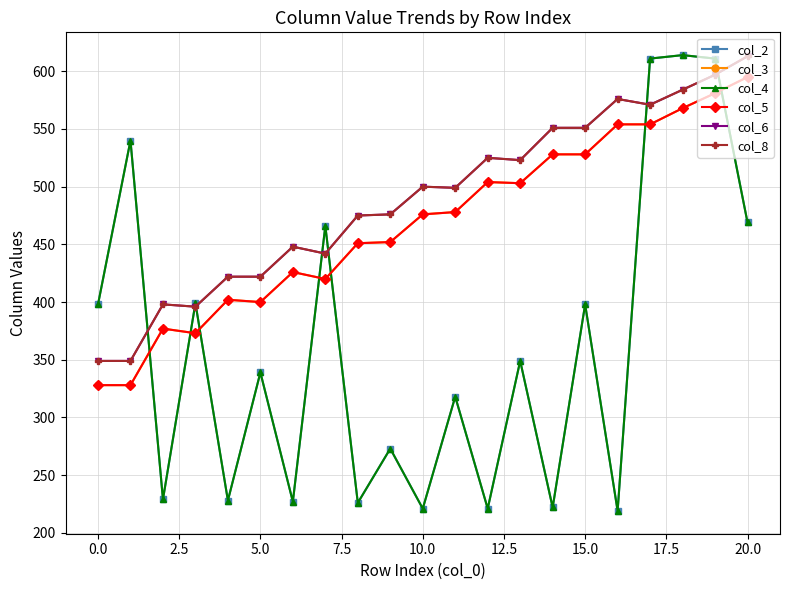

Does the chart have visible grid lines?

Yes